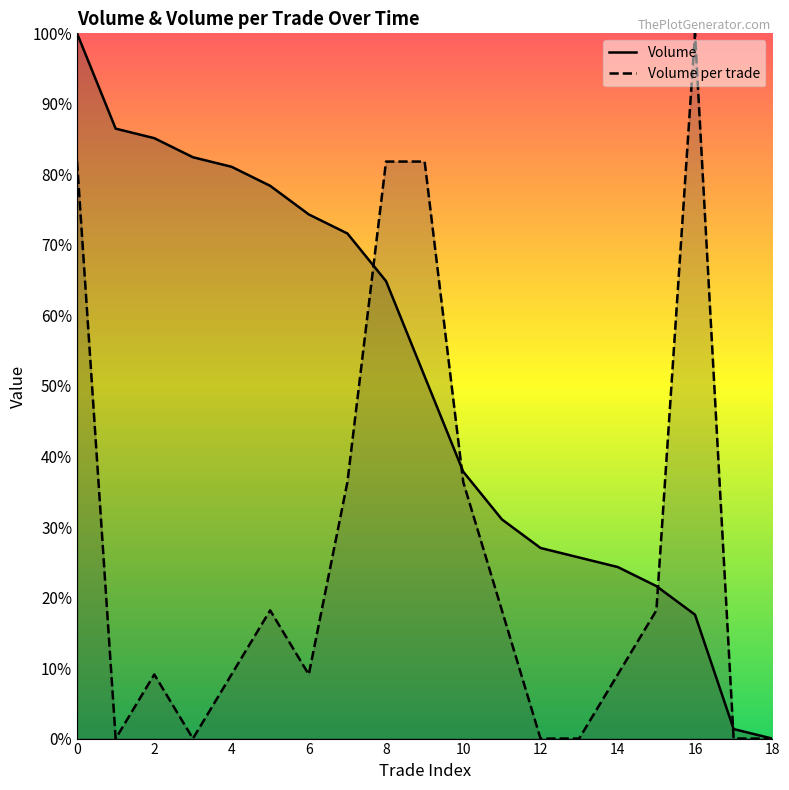

What value does the Volume series have at 4?

81.1